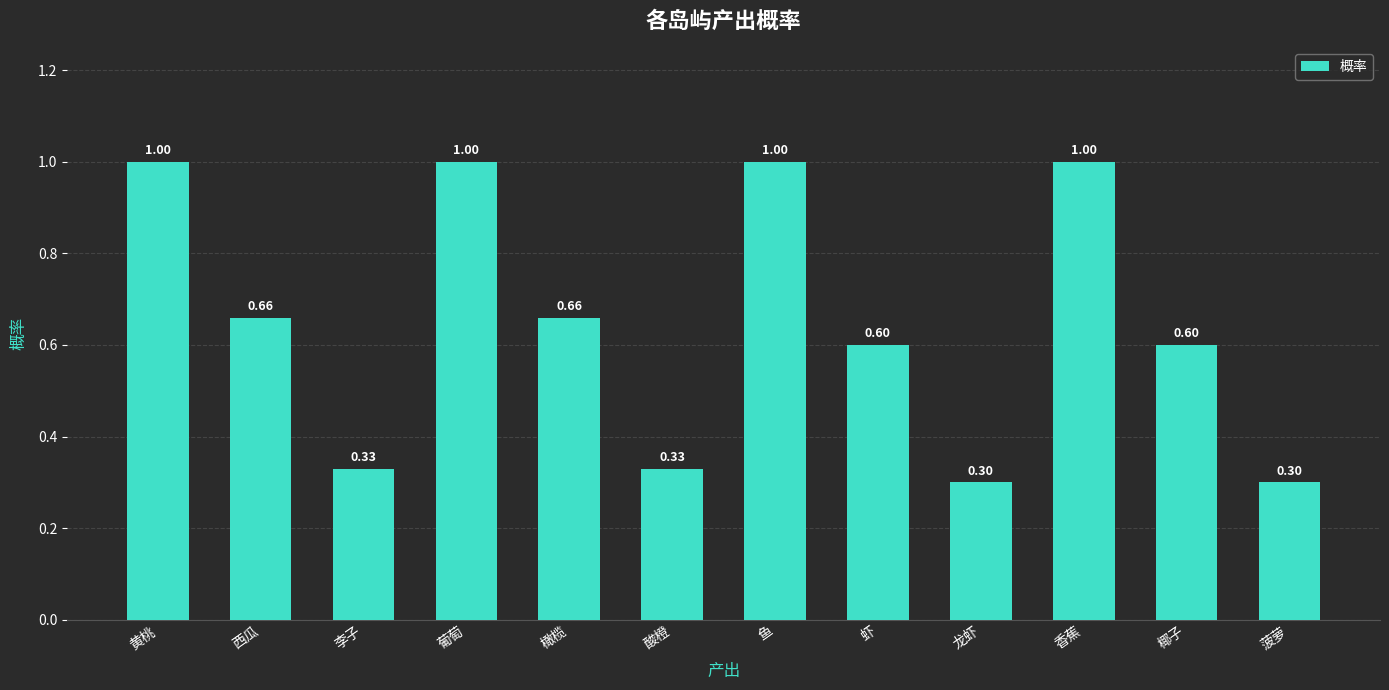

What is the sum of all values?

7.8